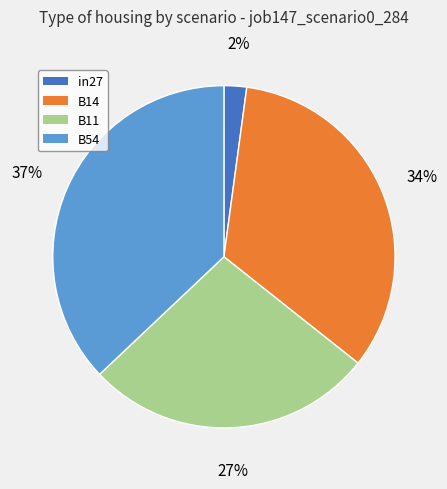

Does any single category account for the majority?

No